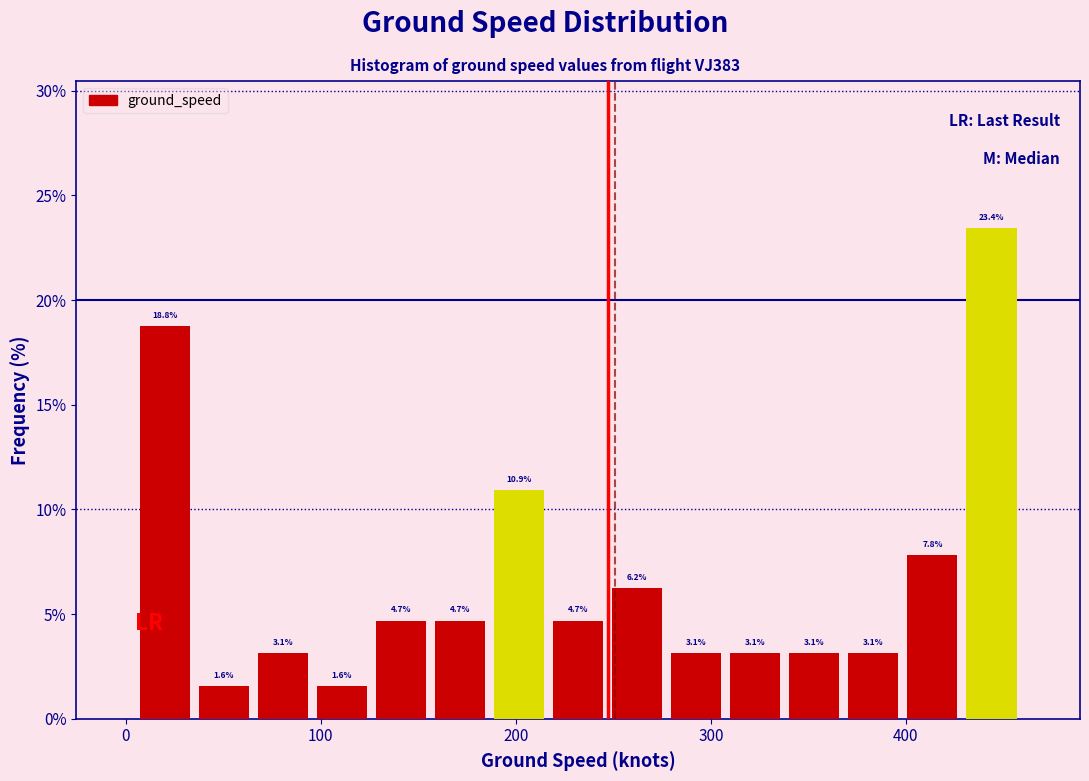

Around what value on the x-axis is the tallest bar? Give the approximate position of its centre, as read against the axis.

440